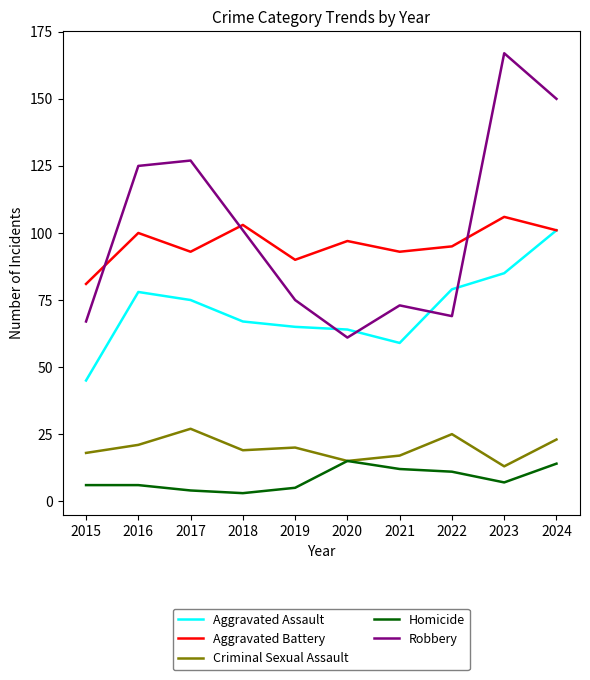

True or false: Aggravated Battery has more than 2 points higher than both neighbors.

True